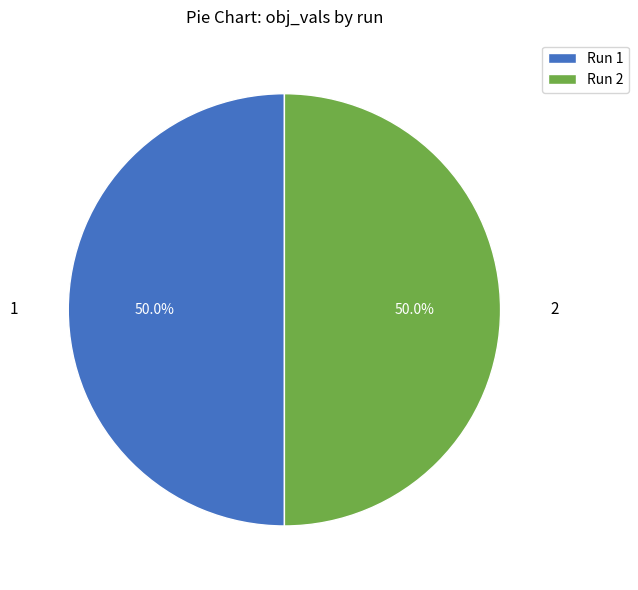

How many slices are in this pie chart?

2